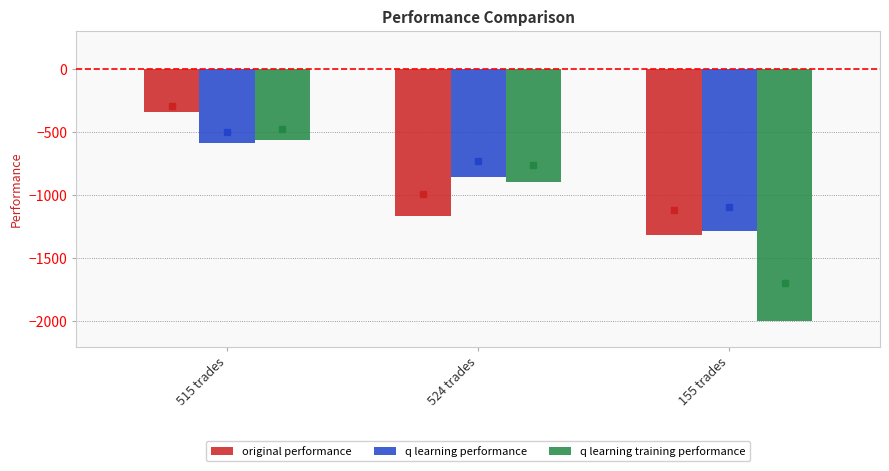

How many groups of bars are there?

3